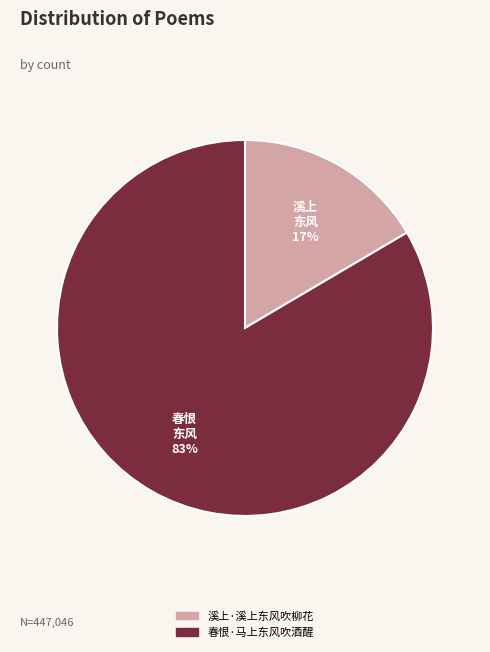

To the nearest percent, what percentage of the pie is 溪上·溪上东风吹柳花?

17%